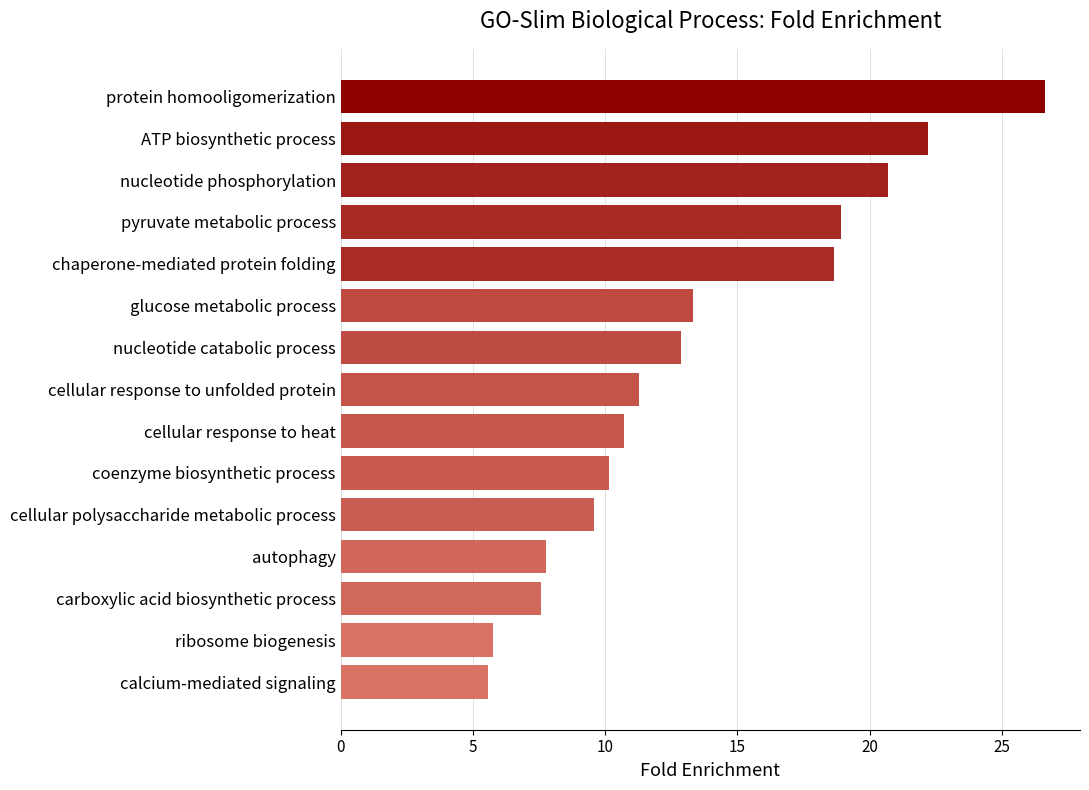

The value at cellular response to heat is 4.5. True or false?

False